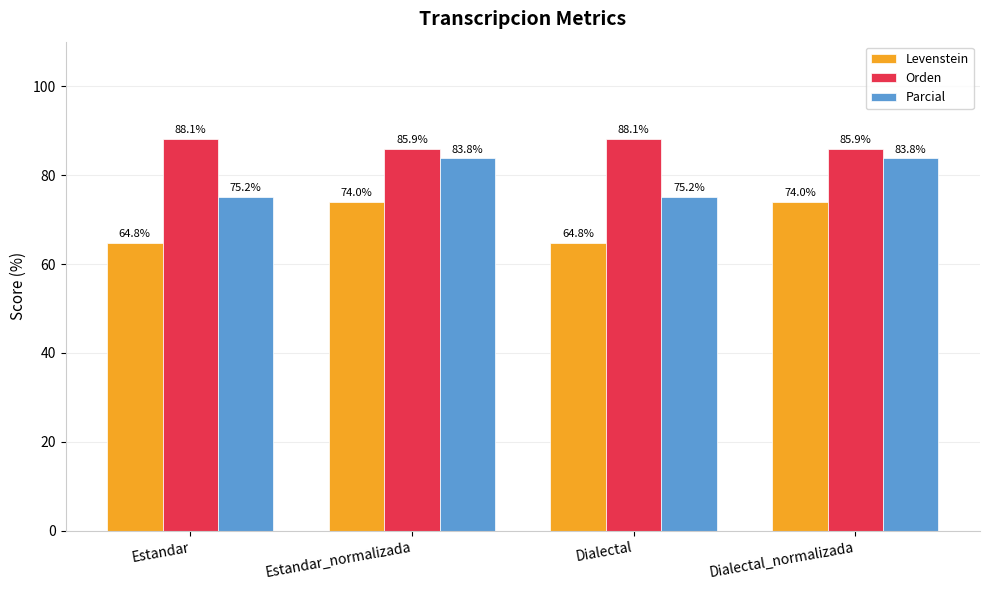

Rank the series at Dialectal from lowest to highest value.

Levenstein, Parcial, Orden